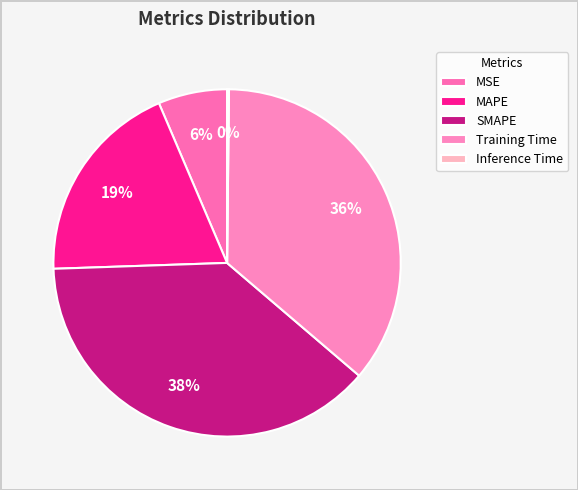

What percentage is the Training Time slice, to the nearest percent?

36%